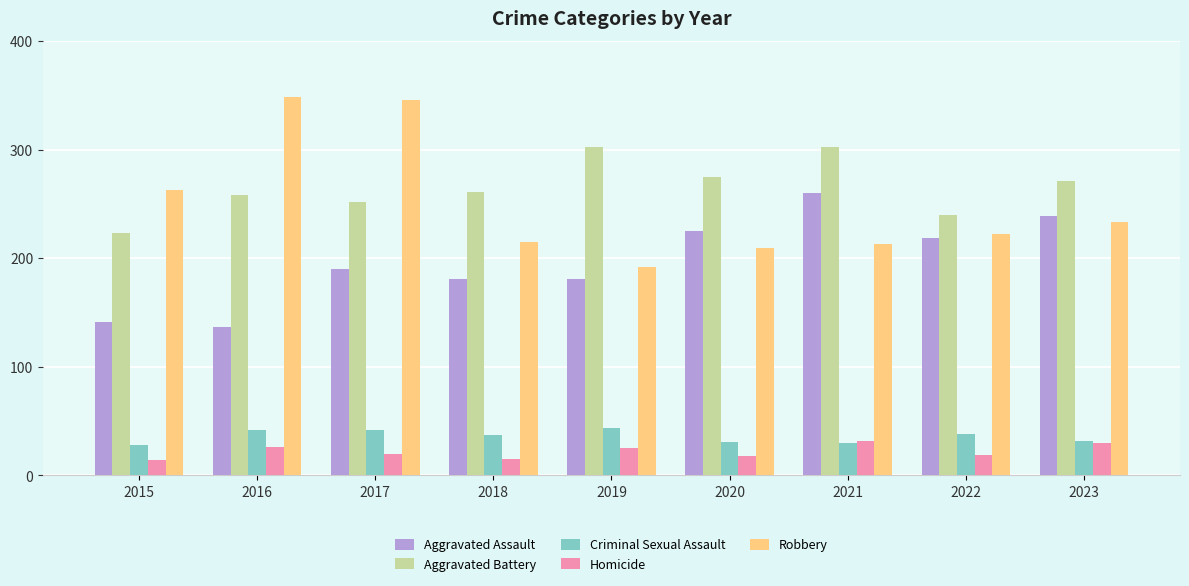

What is the difference between the maximum and minimum values in the Aggravated Assault series?

123